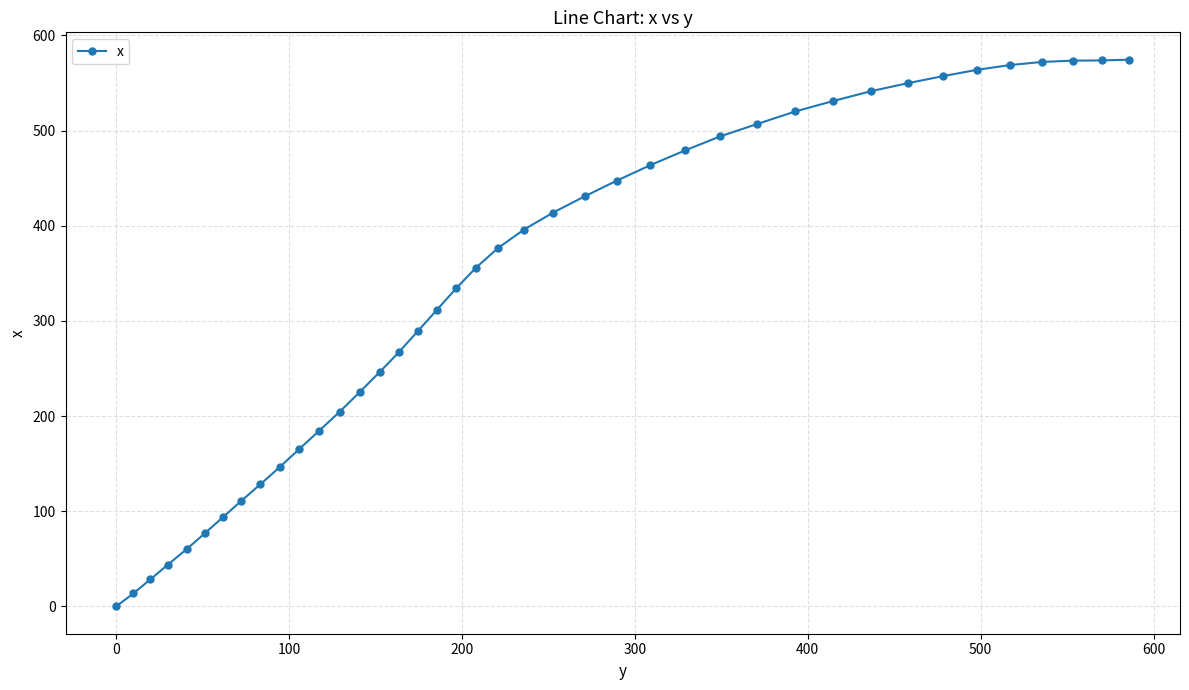

What is the average value?

335.5